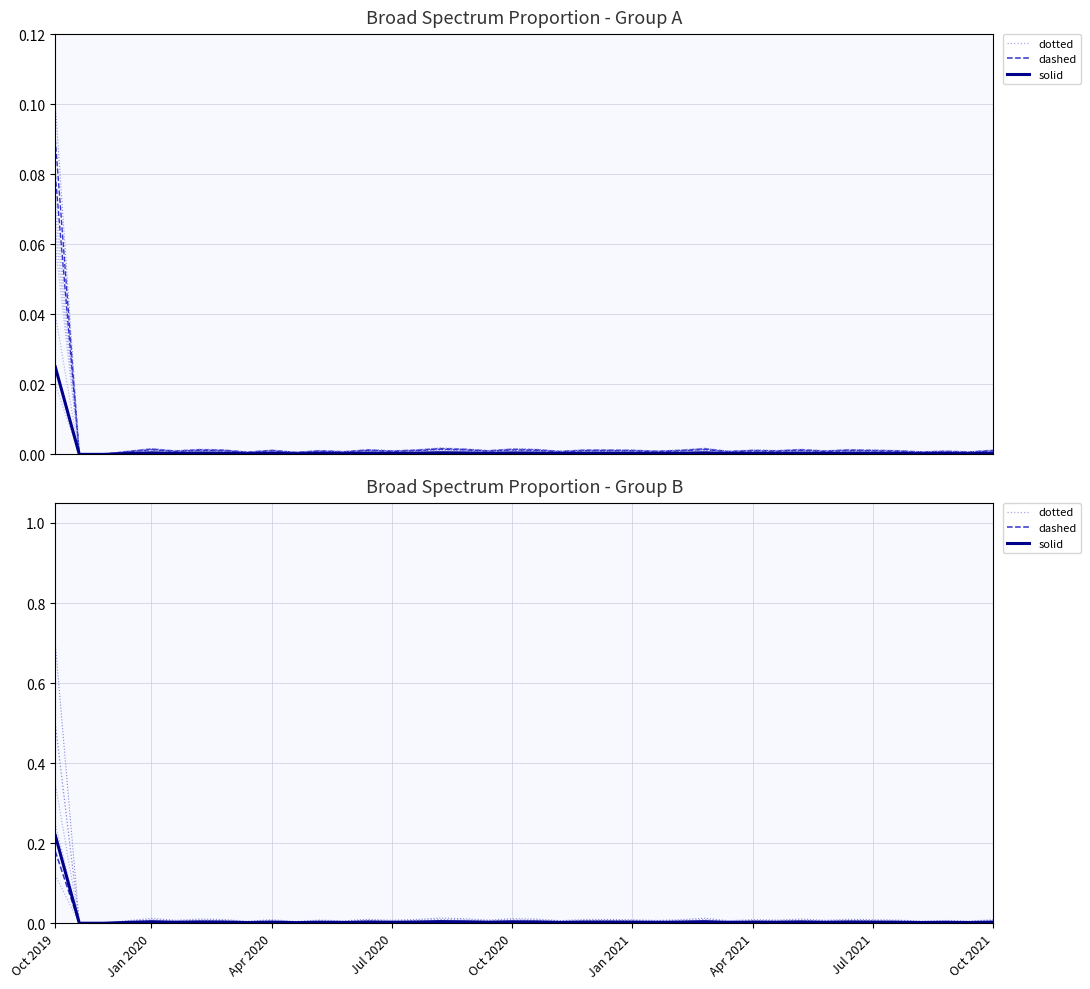

How many data points in values are above 0?

38